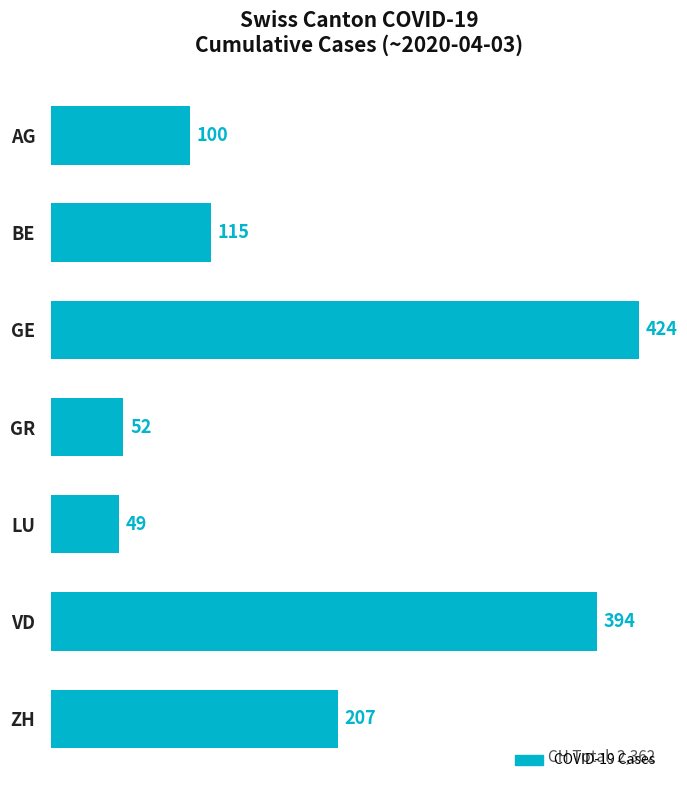

Reading bottom to top, extract all data points from this chart.

207	394	49	52	424	115	100